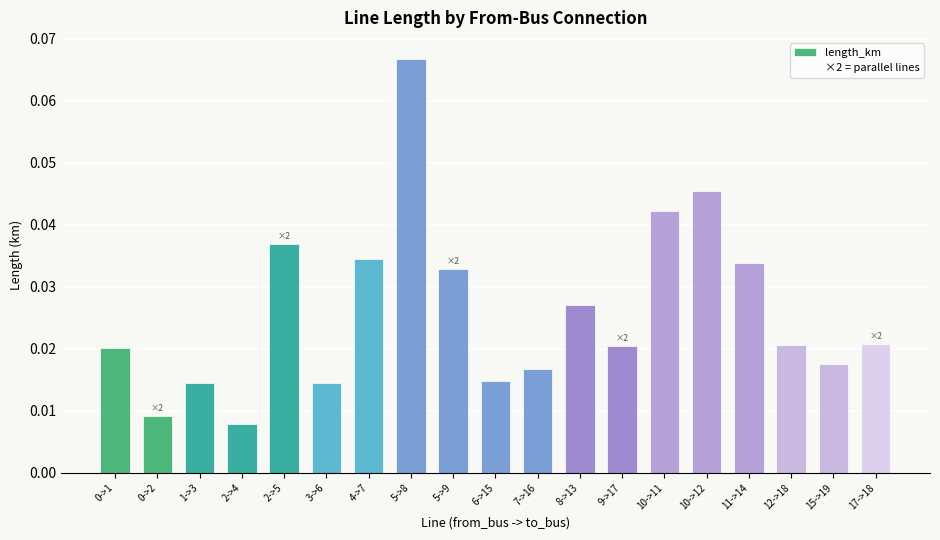

What position from the right is 6->15?

10